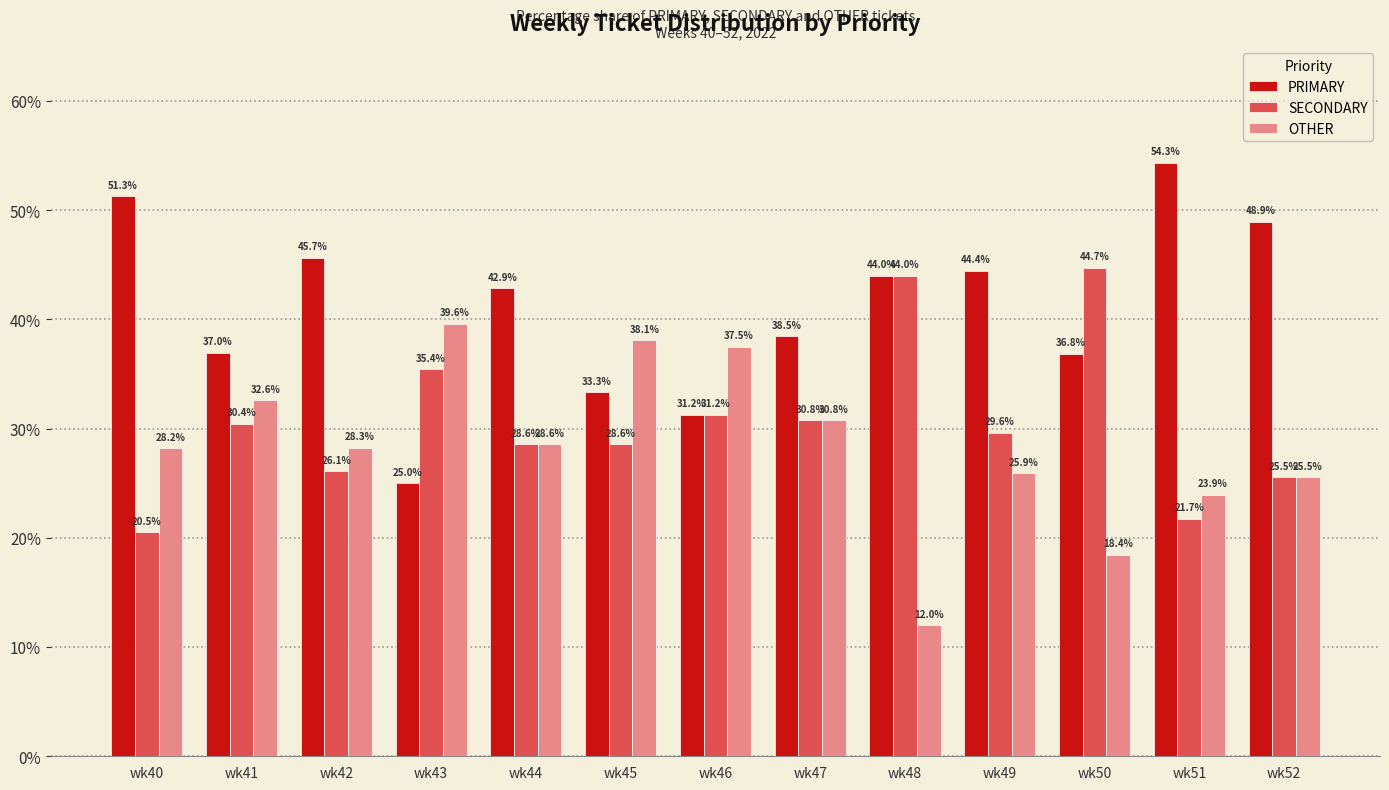

Which series has the widest spread of values?

PRIMARY